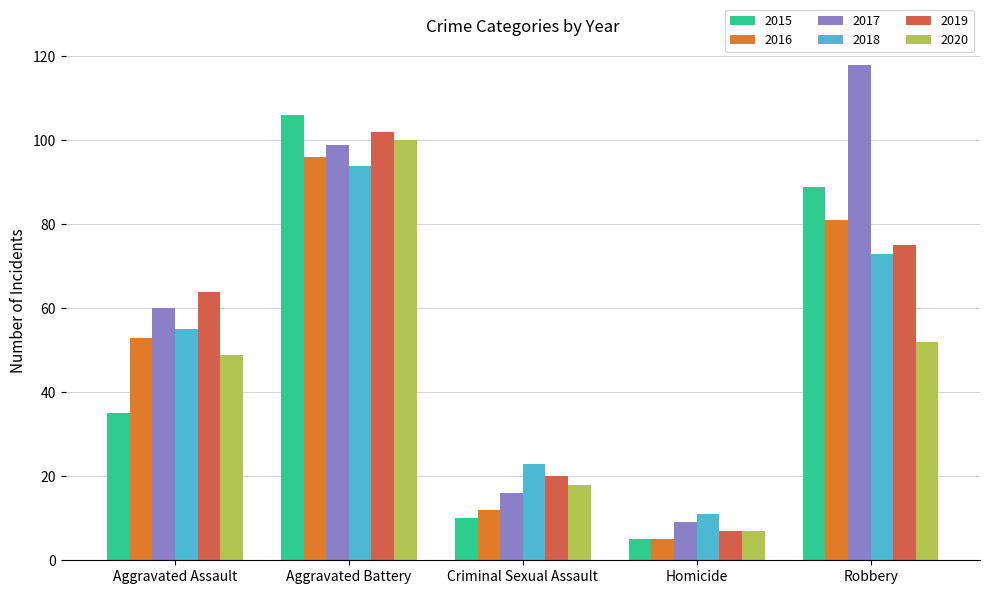

Reading left to right, list all the values displayed in this chart.

2015: Aggravated Assault=35	Aggravated Battery=106	Criminal Sexual Assault=10	Homicide=5	Robbery=89
2016: Aggravated Assault=53	Aggravated Battery=96	Criminal Sexual Assault=12	Homicide=5	Robbery=81
2017: Aggravated Assault=60	Aggravated Battery=99	Criminal Sexual Assault=16	Homicide=9	Robbery=118
2018: Aggravated Assault=55	Aggravated Battery=94	Criminal Sexual Assault=23	Homicide=11	Robbery=73
2019: Aggravated Assault=64	Aggravated Battery=102	Criminal Sexual Assault=20	Homicide=7	Robbery=75
2020: Aggravated Assault=49	Aggravated Battery=100	Criminal Sexual Assault=18	Homicide=7	Robbery=52